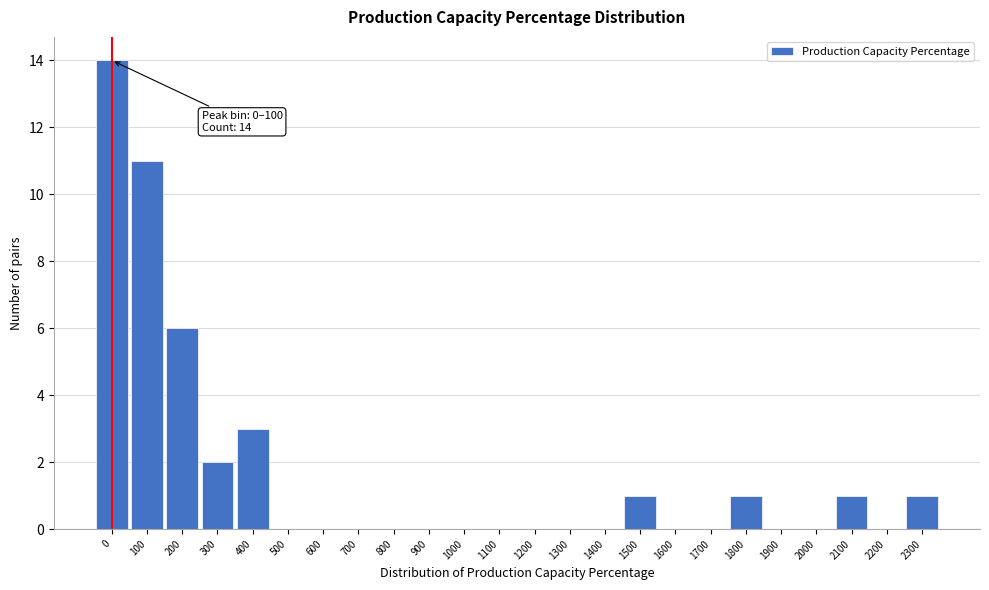

Reading left to right, extract all data points from this chart.

0=14	100=11	200=6	300=2	400=3	500=0	600=0	700=0	800=0	900=0	1000=0	1100=0	1200=0	1300=0	1400=0	1500=1	1600=0	1700=0	1800=1	1900=0	2000=0	2100=1	2200=0	2300=1